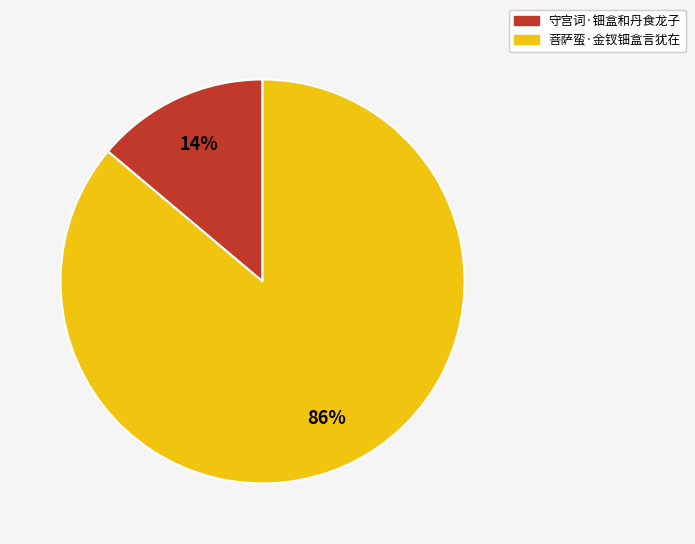

Which has a higher value, 菩萨蛮·金钗钿盒言犹在 or 守宫词·钿盒和丹食龙子?

菩萨蛮·金钗钿盒言犹在